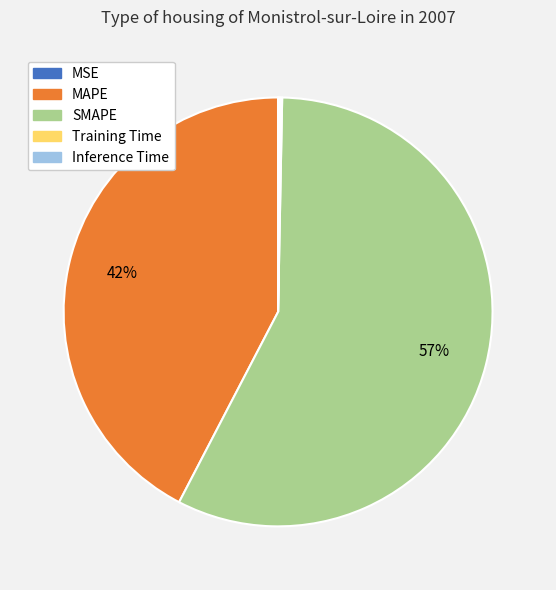

Which slice represents more than half of the pie?

SMAPE